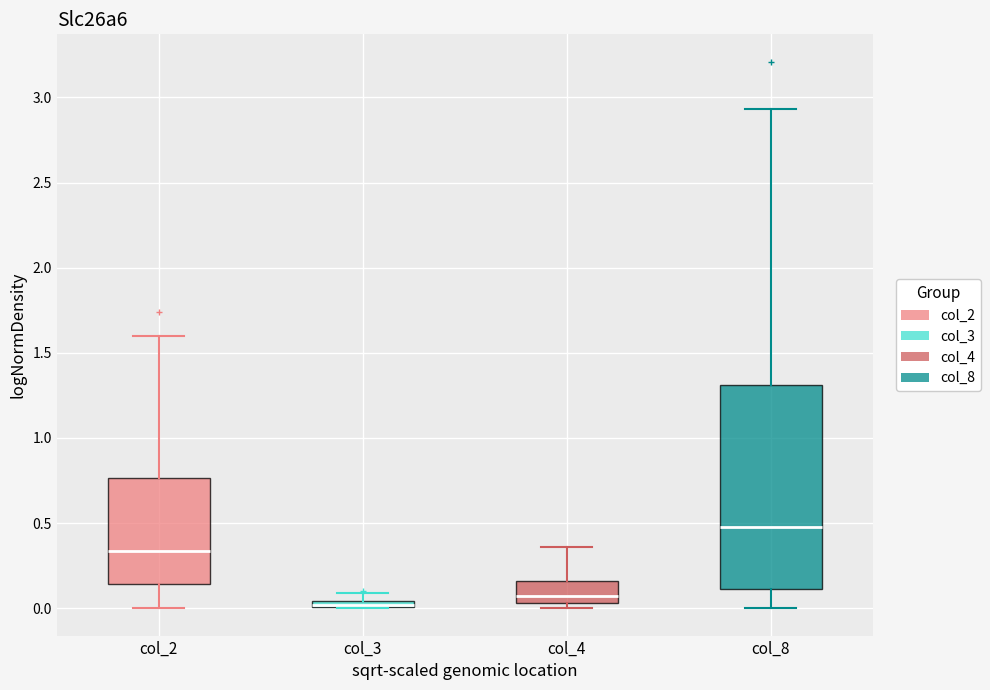

Where does the lower whisker of the box for col_2 end on the y-axis? The values are not printed on the chart, so give them approximately, as read against the axis.

0.00